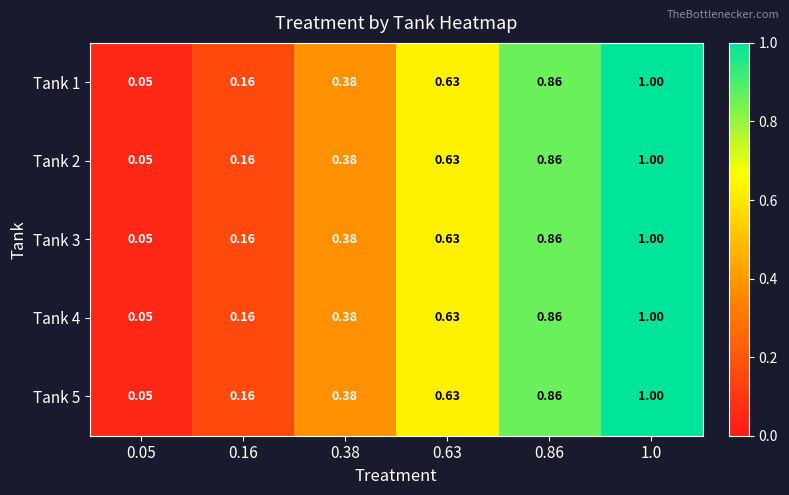

Is the value of Tank 4 at 0.38 greater than the value of Tank 1 at 0.05?

Yes